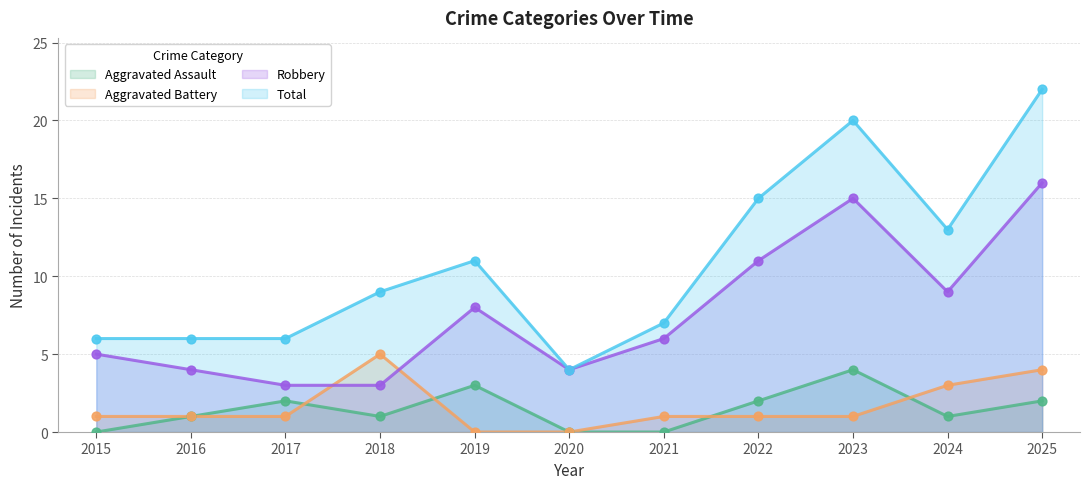

Is the value of Total at 2018 greater than the value of Aggravated Assault at 2024?

Yes